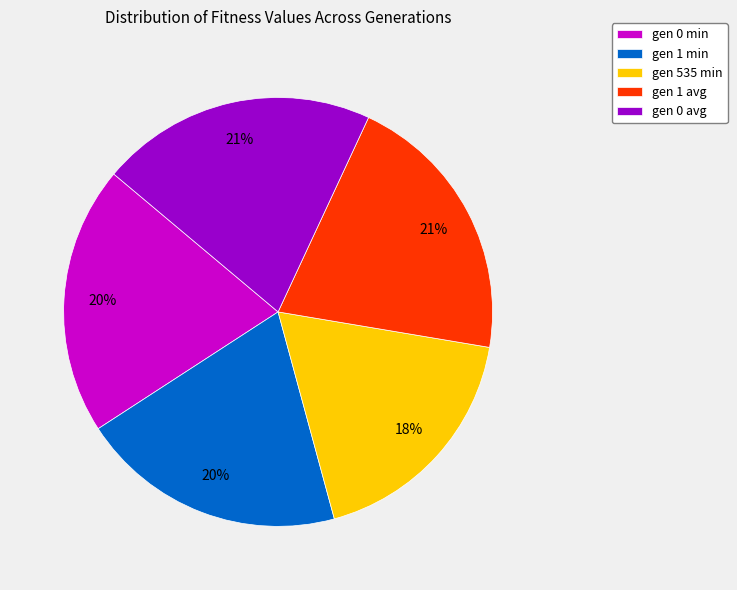

Is there any slice that represents more than half of the pie?

No